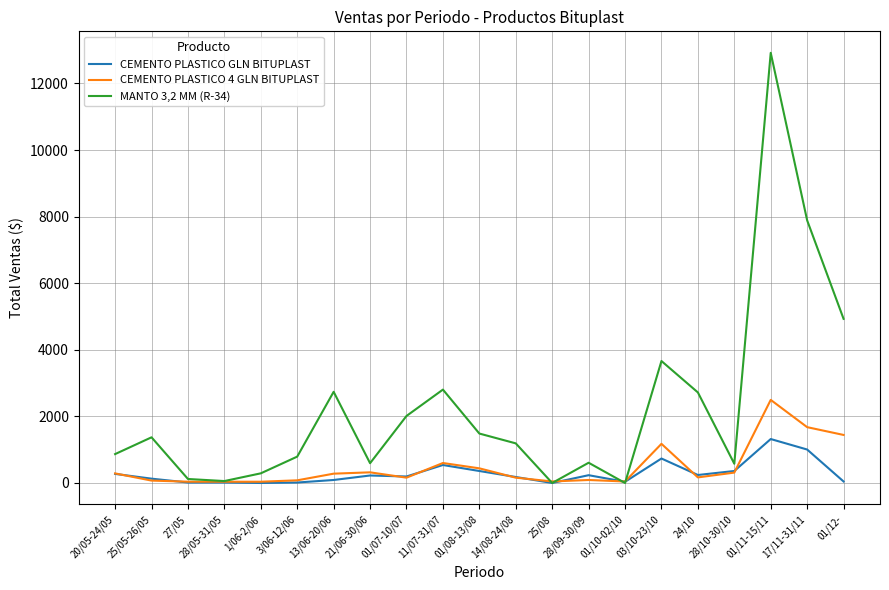

What is the average value of the CEMENTO PLASTICO GLN BITUPLAST series?

286